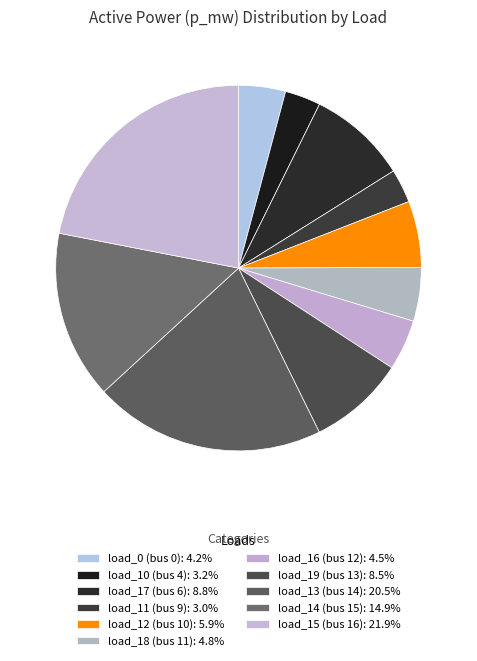

To the nearest percent, what percentage of the pie is load_10 (bus 4)?

3%